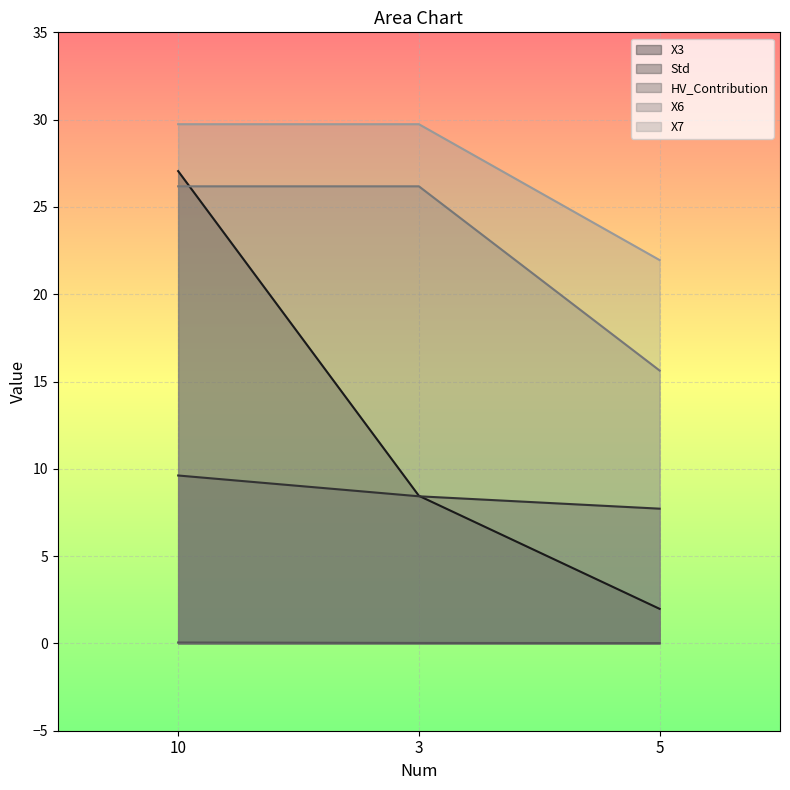

At 5, list the series in order from largest to smallest.

X7, X6, Std, X3, HV_Contribution